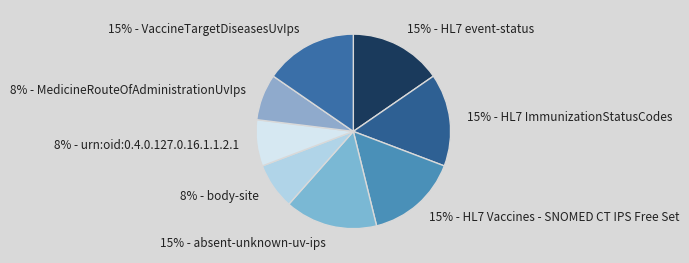

True or false: 15% - VaccineTargetDiseasesUvIps accounts for 10% of the total.

False